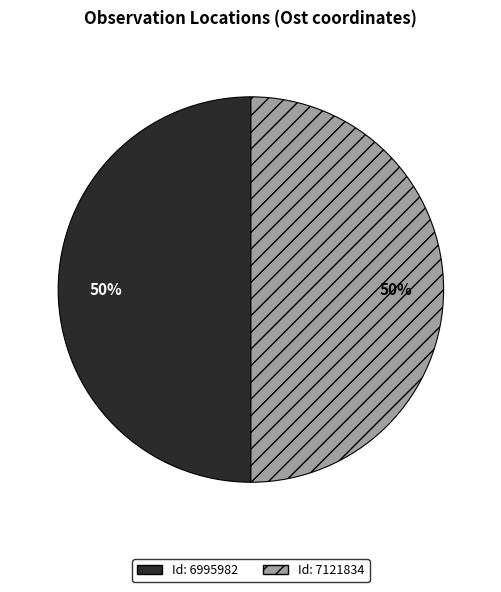

To the nearest percent, what is the average slice percentage?

50%